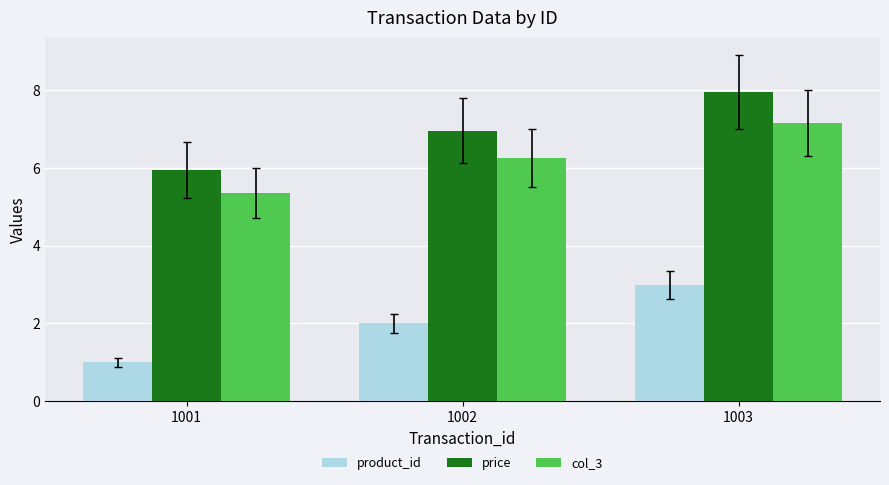

At which category is the sum across all series the highest?

1003